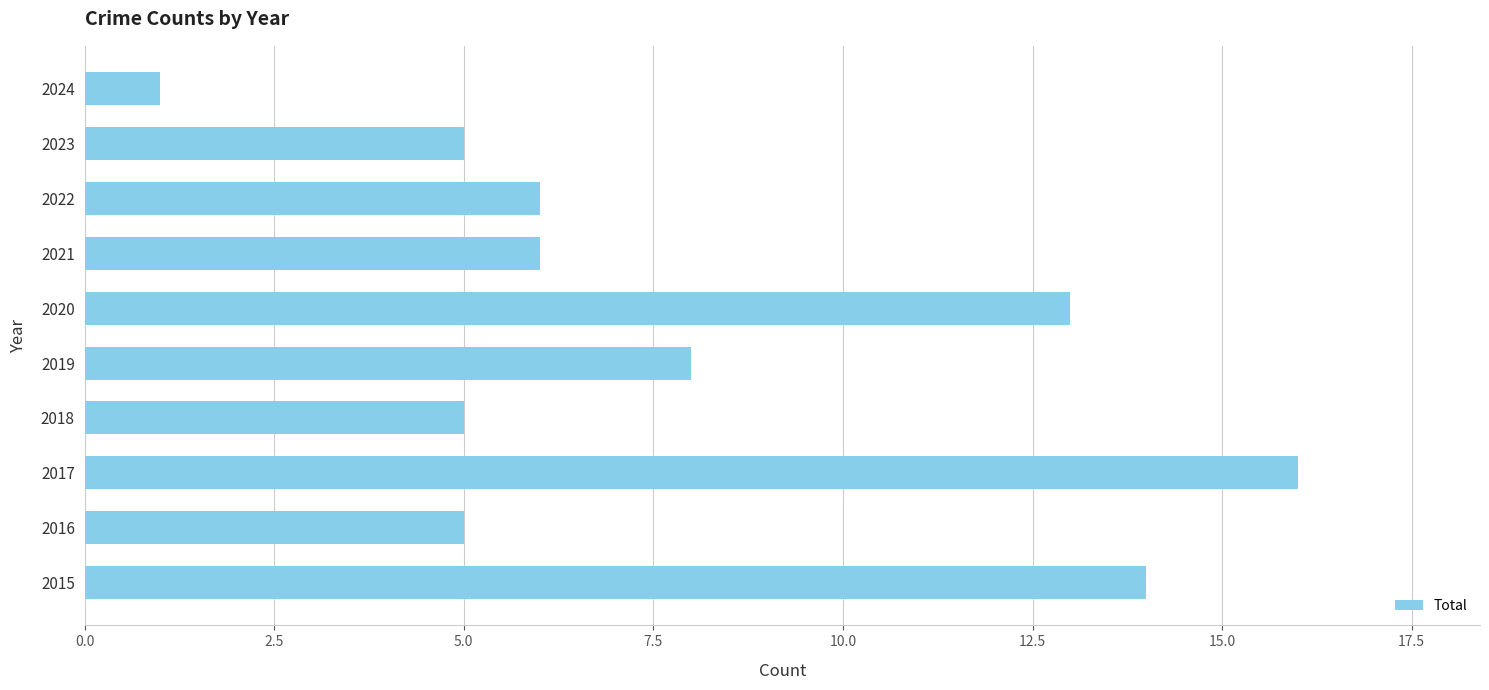

Approximately how many times larger is the value at 2018 compared to 2019?

0.6